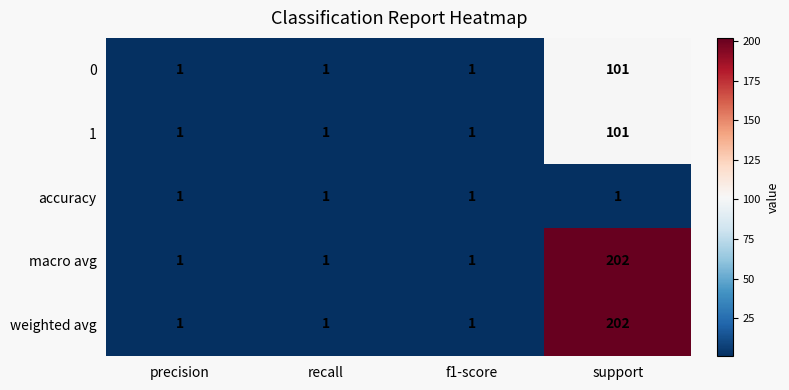

How many data points does each series have?

4